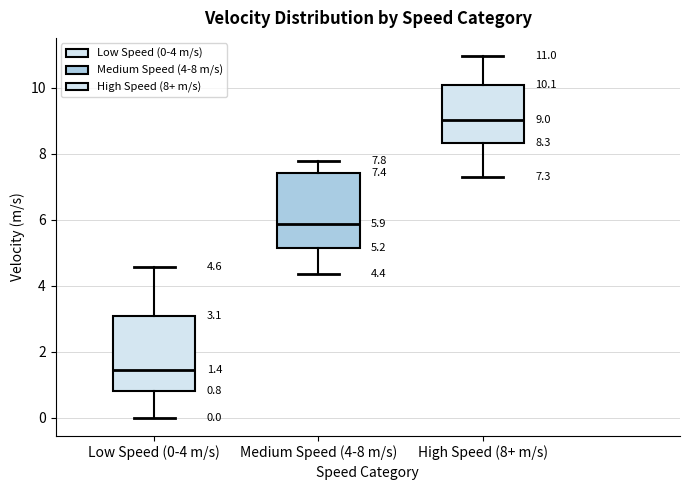

Which box's median line is the lowest?

Low Speed (0-4 m/s)